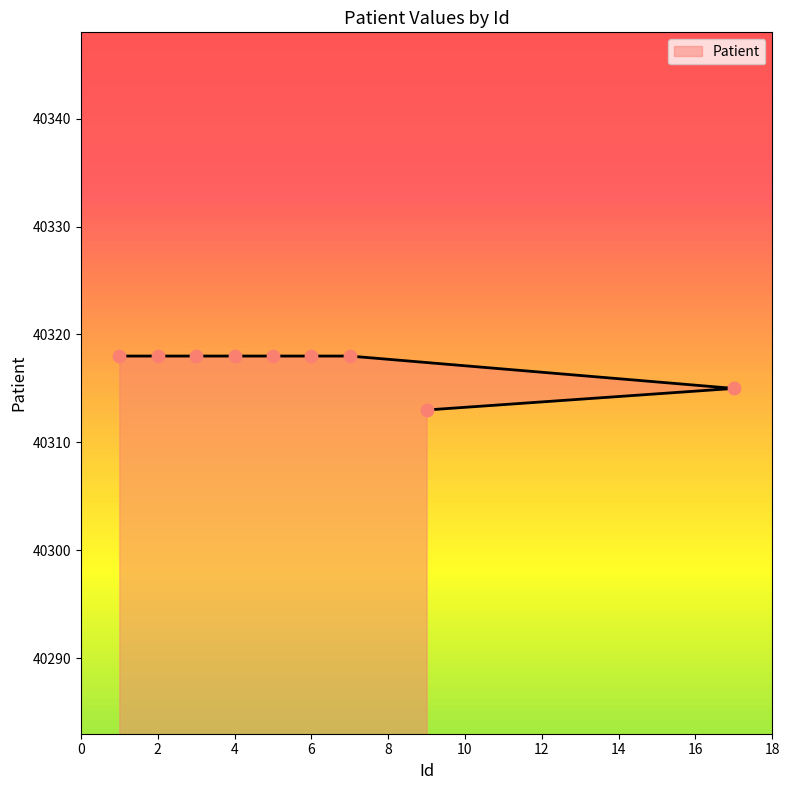

What is the ratio of the value at 2 to the value at 17?

1.0